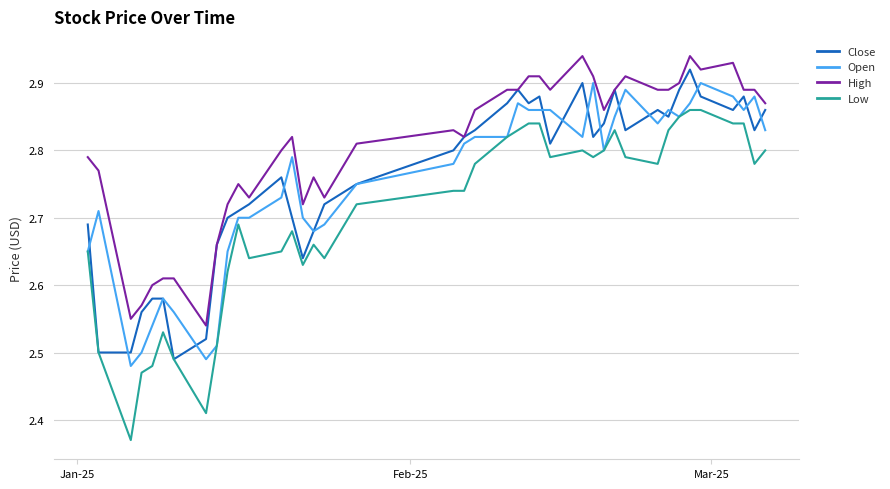

Which series has the largest total across all categories?

High